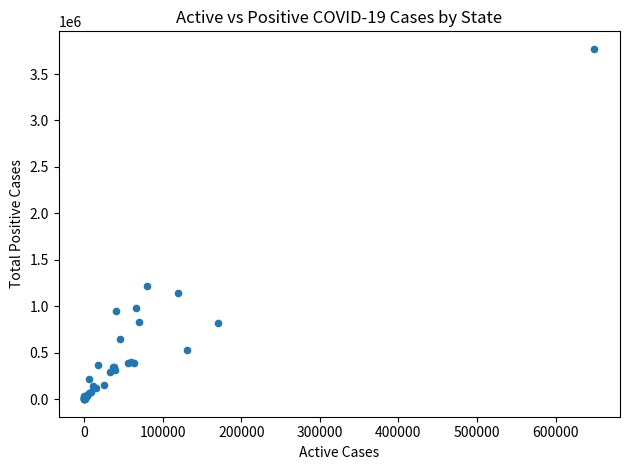

What Y value in the scatter plot is closest to 1885879?

1221167